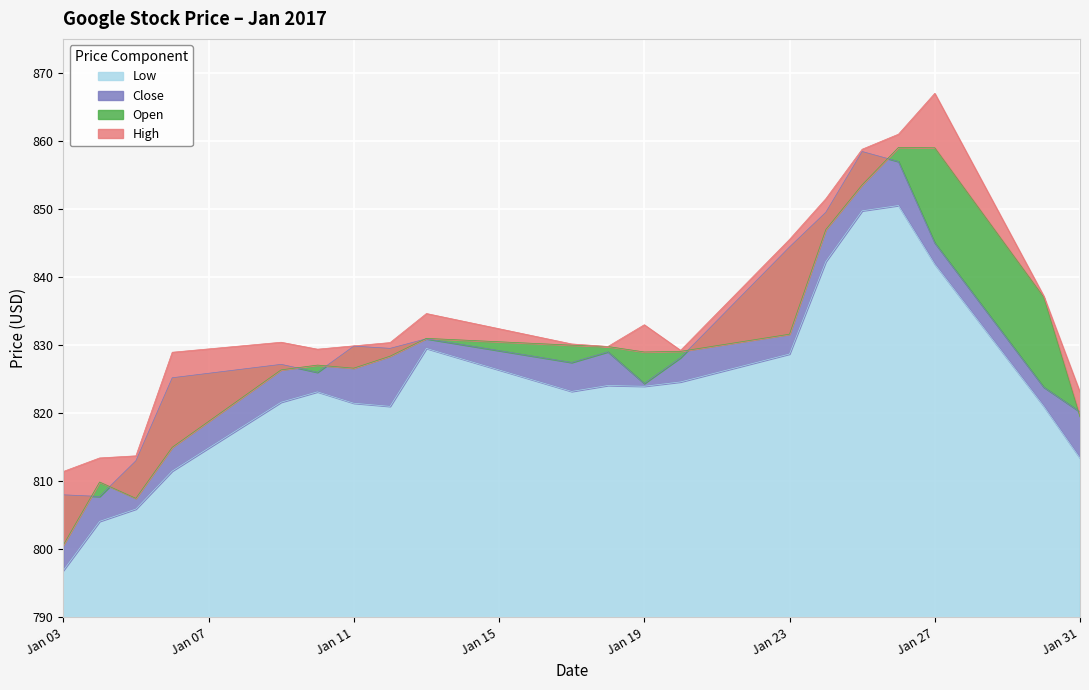

At which label does Low reach its minimum?

Jan 03